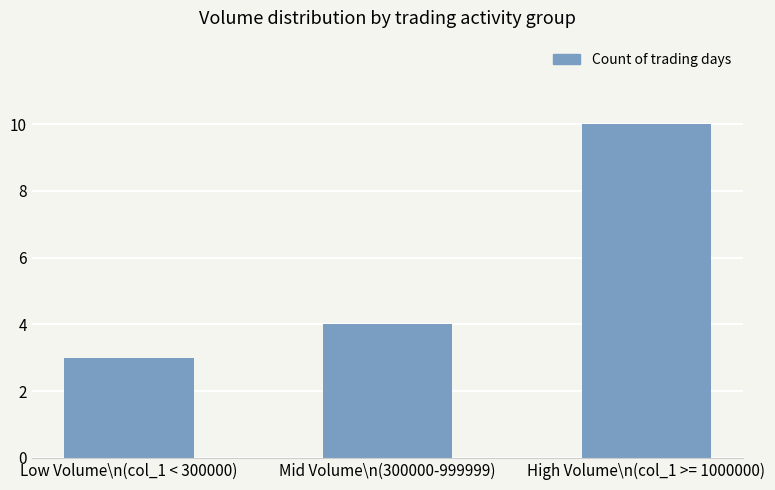

What is the label of the 1st bar from the right?

High Volume\n(col_1 >= 1000000)